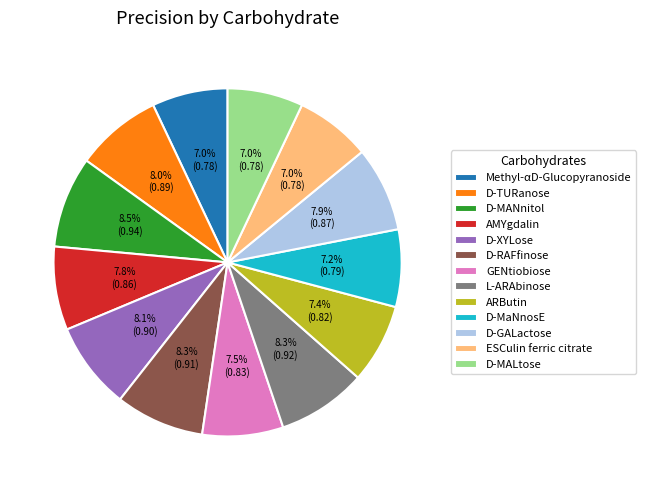

What percentage is NOT represented by Methyl-αD-Glucopyranoside?

93.0%